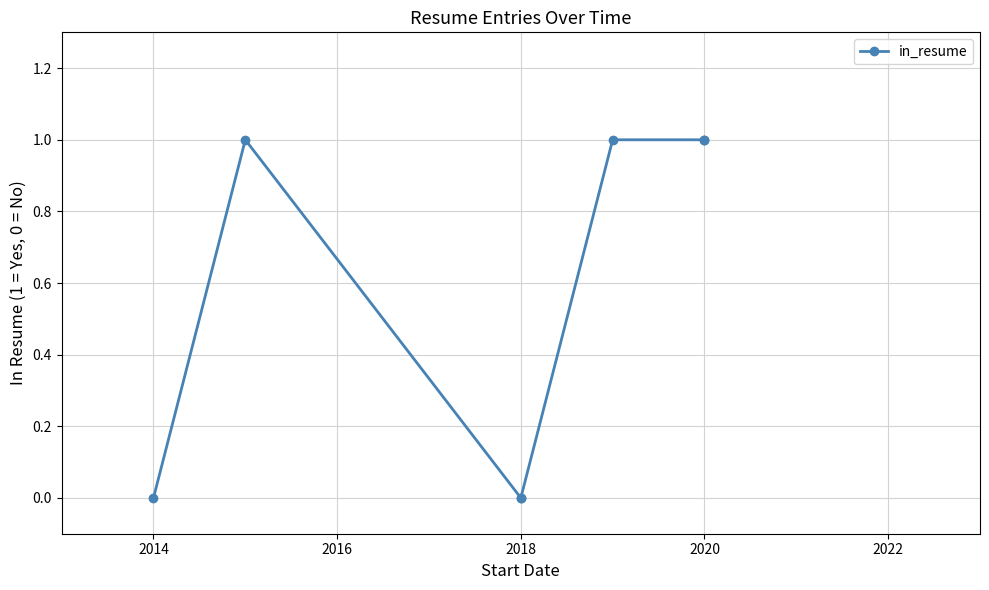

True or false: there are more than 0 points higher than both neighbors.

True